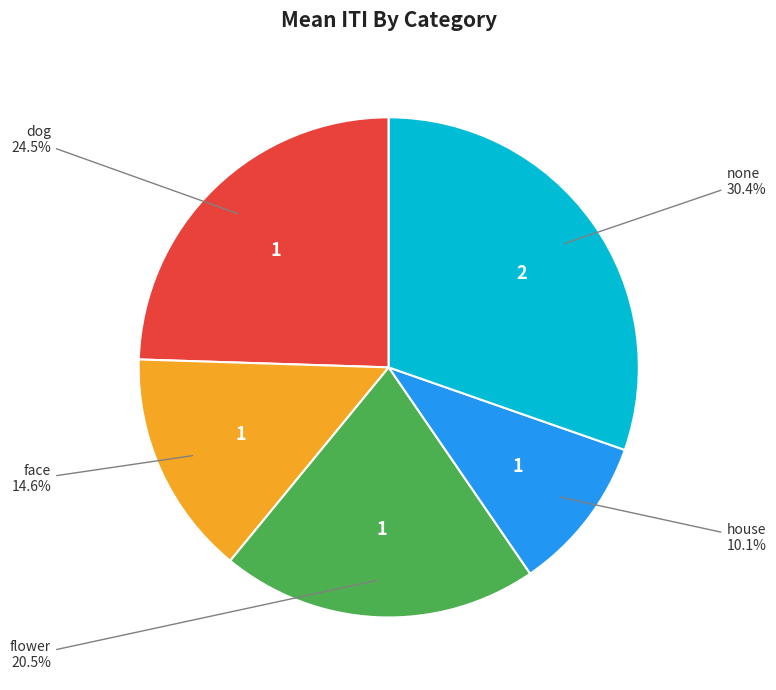

Is there any slice that represents more than half of the pie?

No